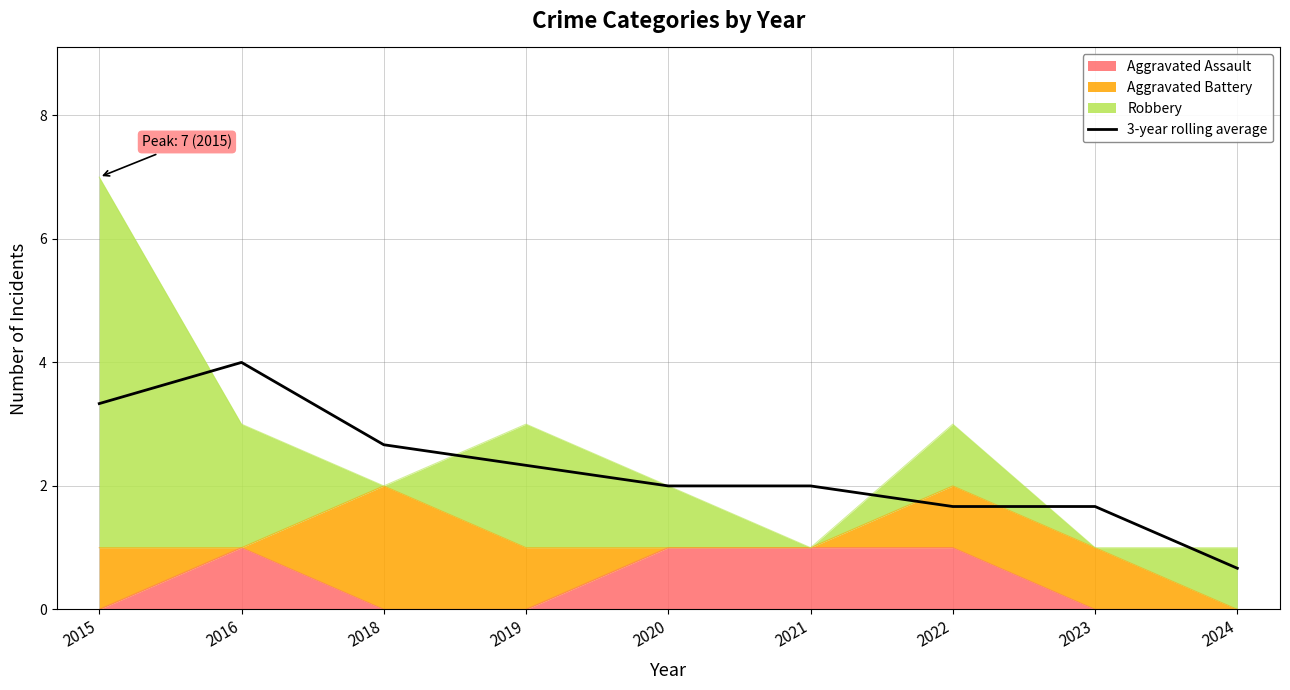

The value at 2023 is 0.4. True or false?

False